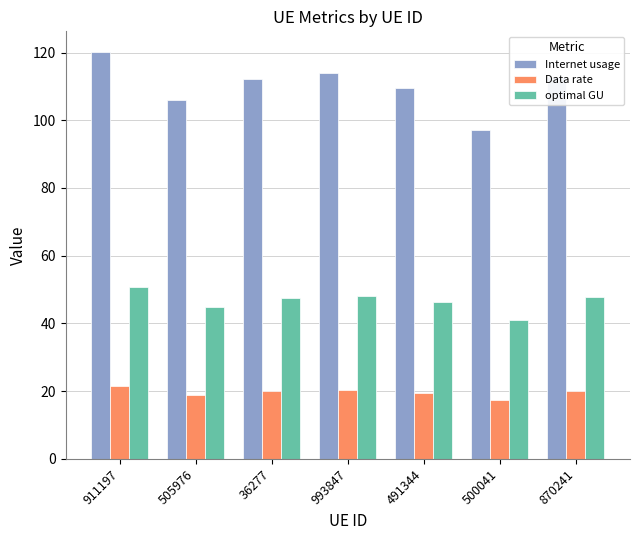

What is the difference between the highest and lowest values at 911197?

98.8